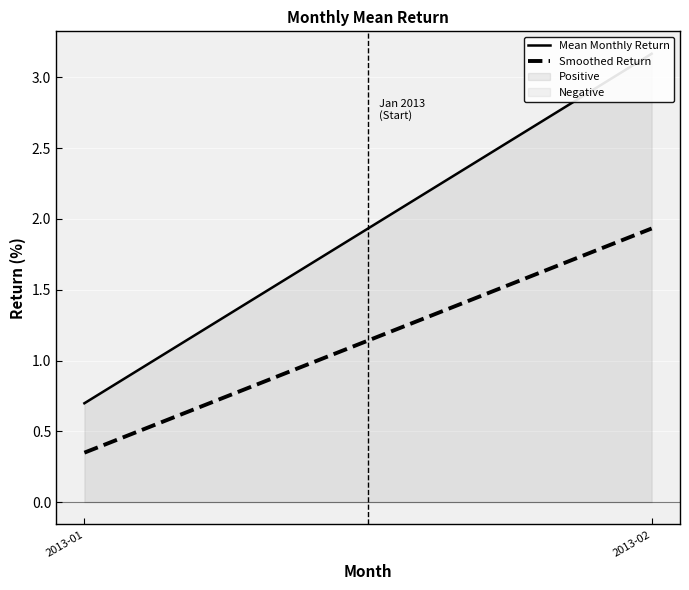

How many lines are shown in the chart?

2